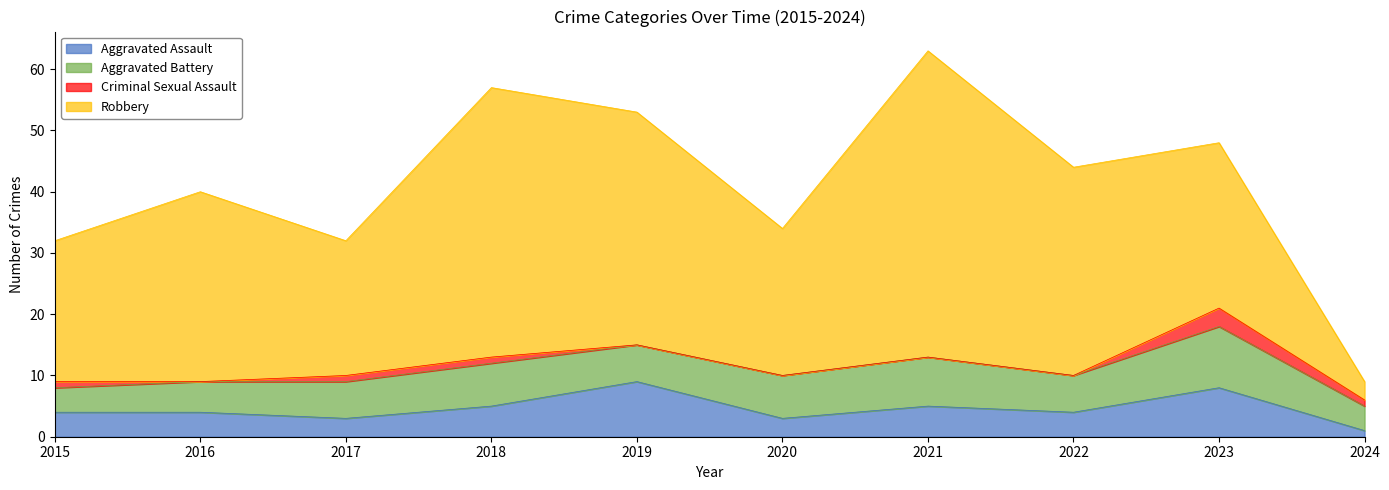

Between 2024 and 2022, which is larger?

2022